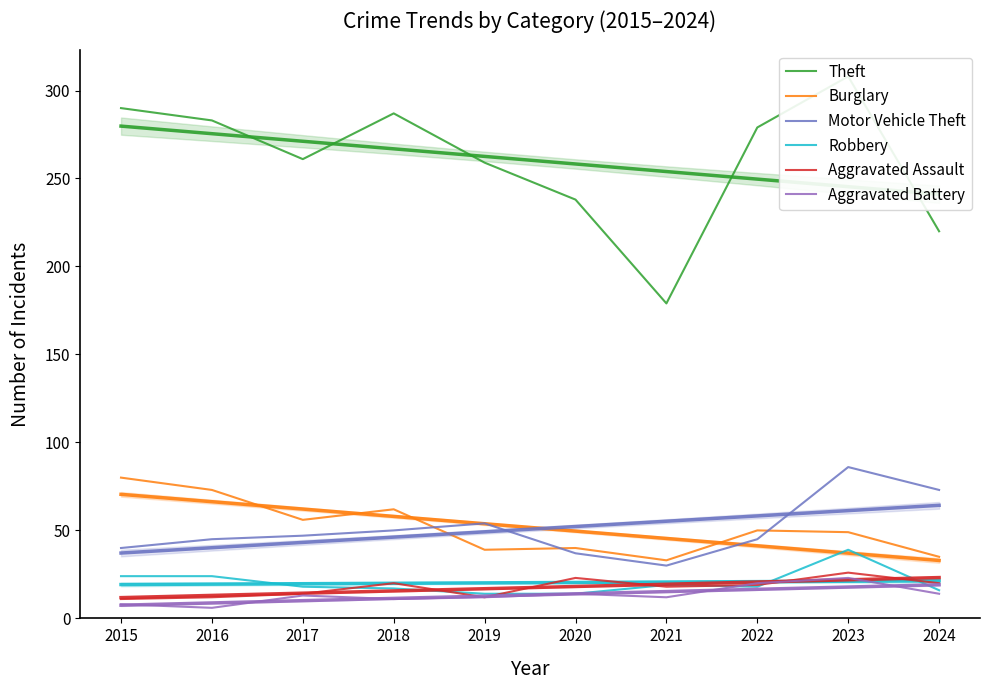

At which label does Aggravated Battery first exceed 13?

2020